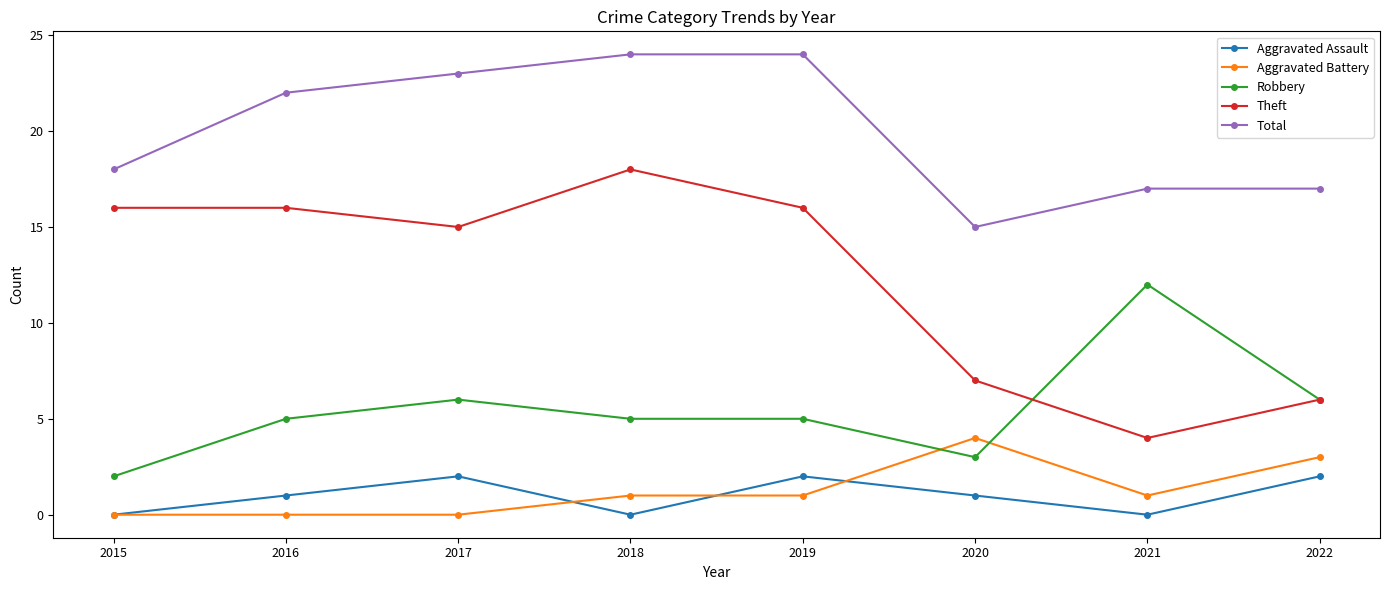

True or false: Theft and Robbery intersect in this chart.

True